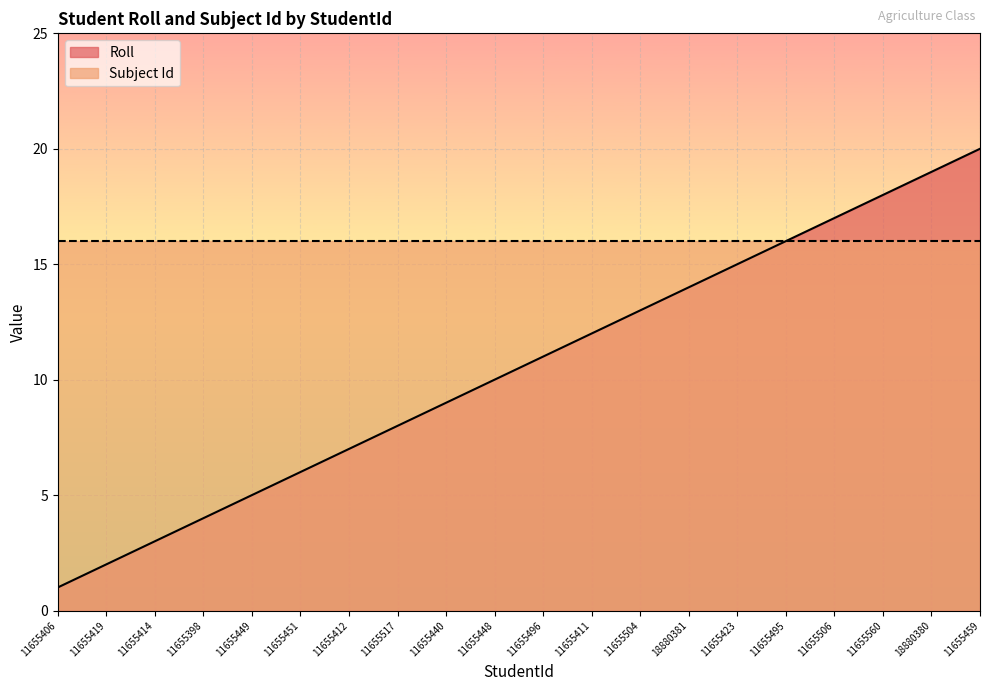

Does the chart display data point markers on the line(s)?

No